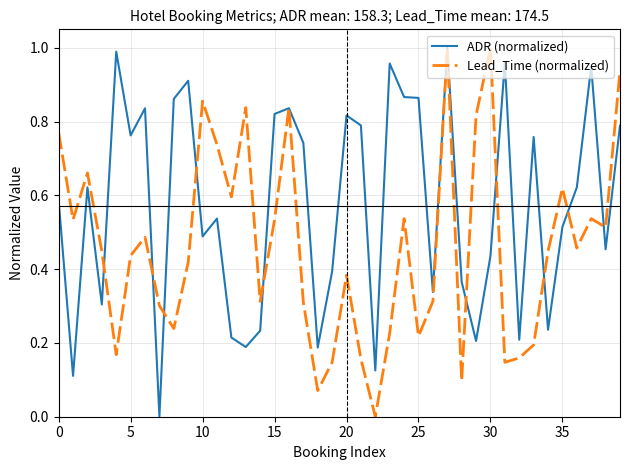

In ADR (normalized), how many points are higher than both neighbors (excluding endpoints)?

12